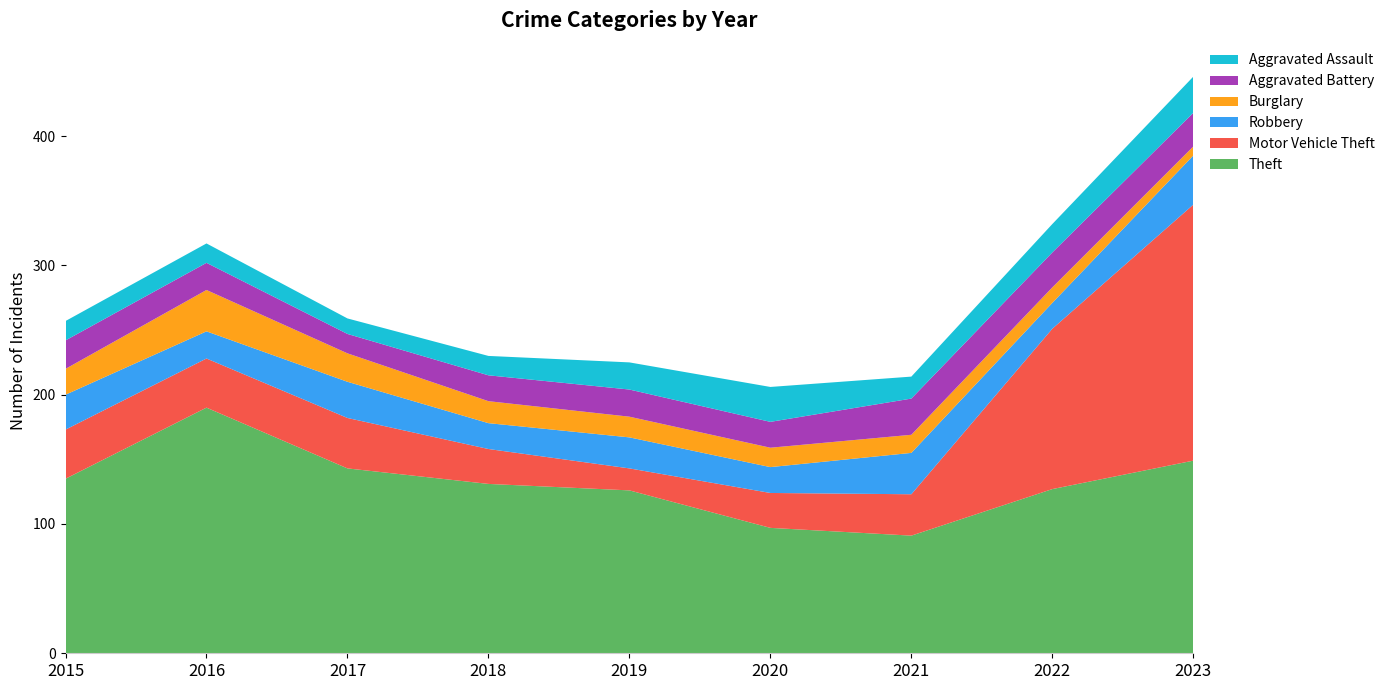

Reading left to right, extract all data points from this chart.

Theft: 135	190	143	131	126	97	91	127	149
Motor Vehicle Theft: 38	38	39	27	17	27	32	124	198
Robbery: 27	21	28	20	24	20	32	20	38
Burglary: 20	32	22	17	16	15	14	12	7
Aggravated Battery: 22	21	15	20	21	20	28	27	26
Aggravated Assault: 15	15	12	15	21	27	17	22	28